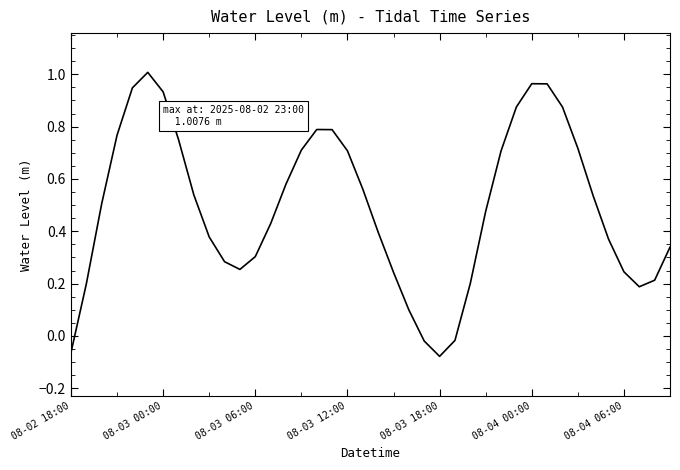

How many categories are shown in the chart?

40